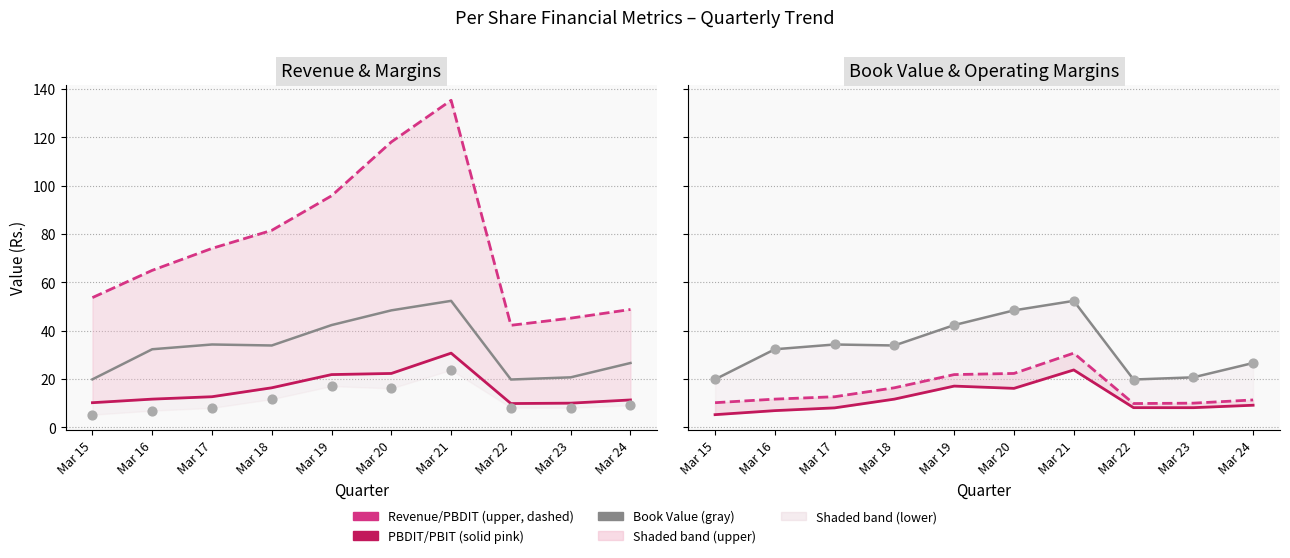

At how many categories does at least one series exceed 68?

5